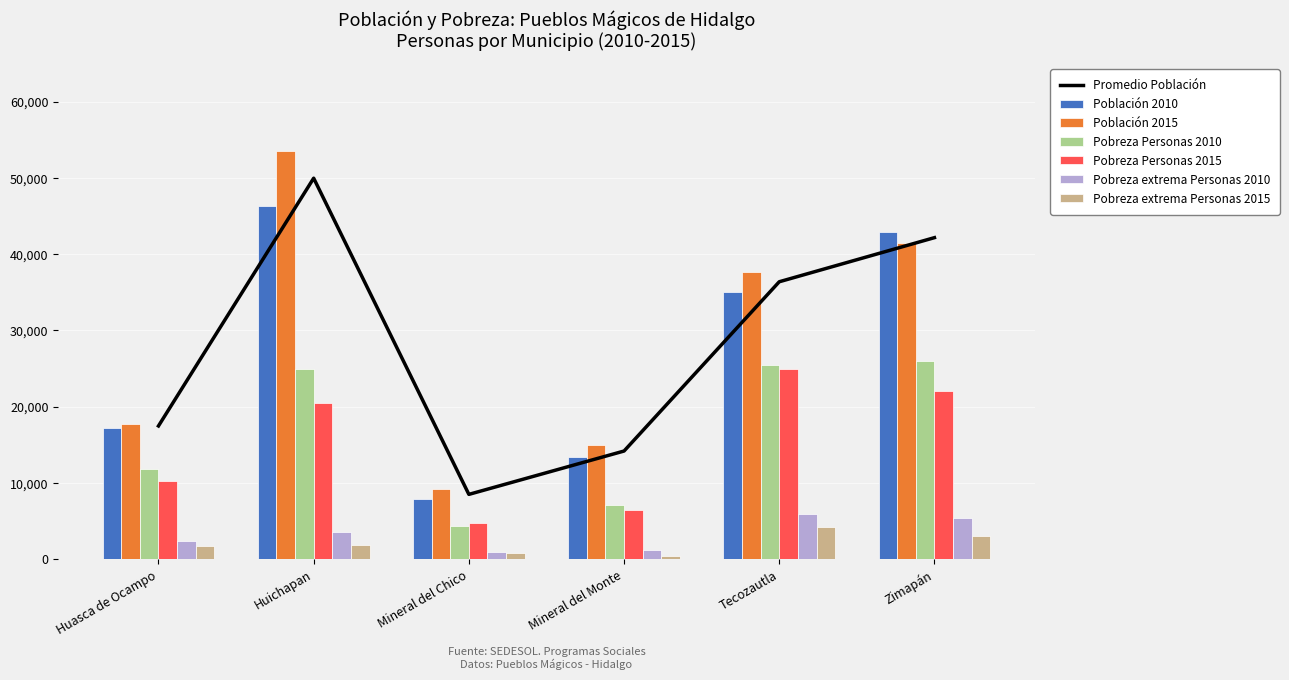

True or false: Población 2010 has a value of 17182 at Huasca de Ocampo.

True